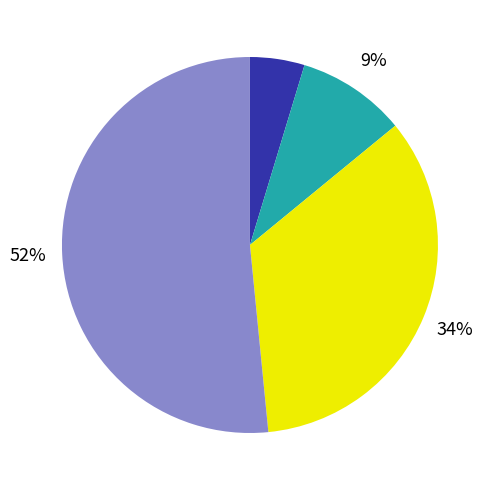

Count the number of slices in the pie.

4